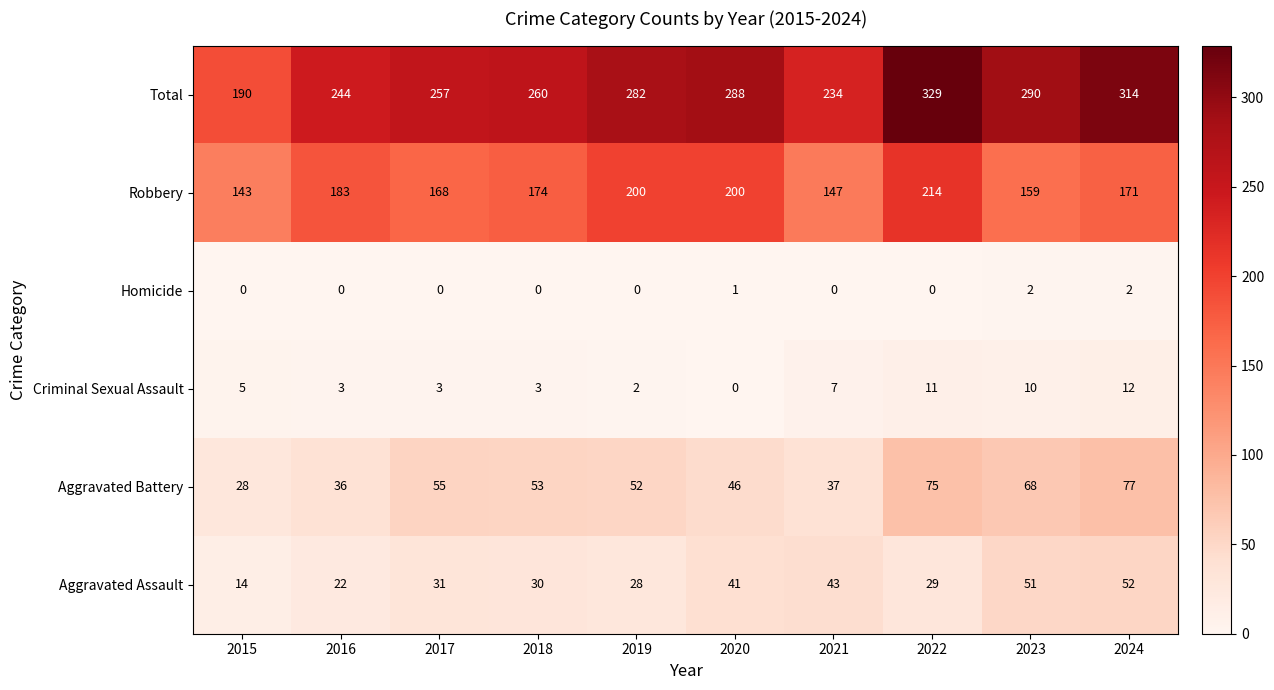

Which series has the largest range (max minus min)?

Total